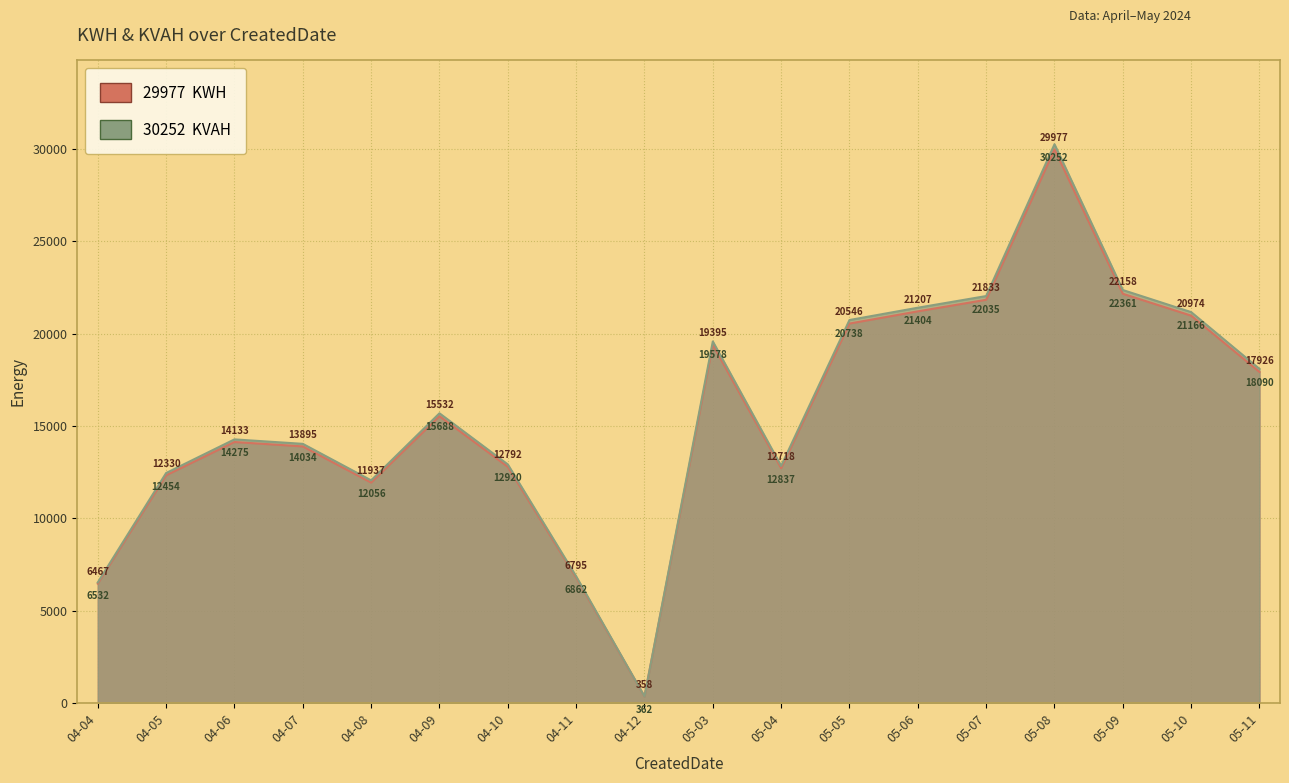

What is the label of the 10th point from the right?

04-12